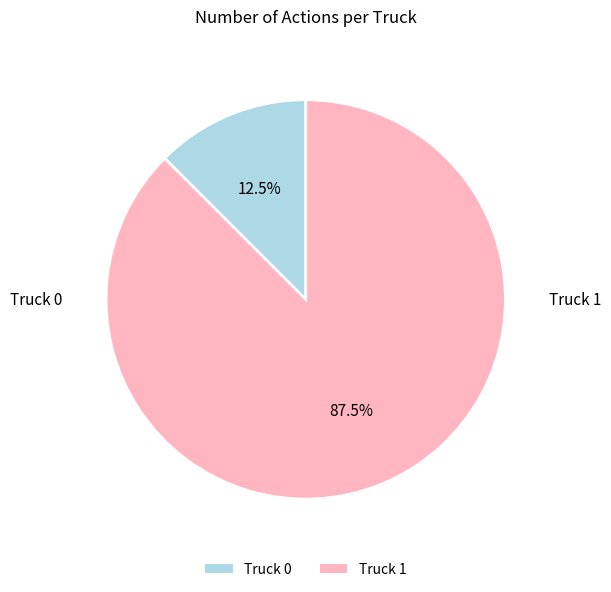

Which slice is the largest?

Truck 1